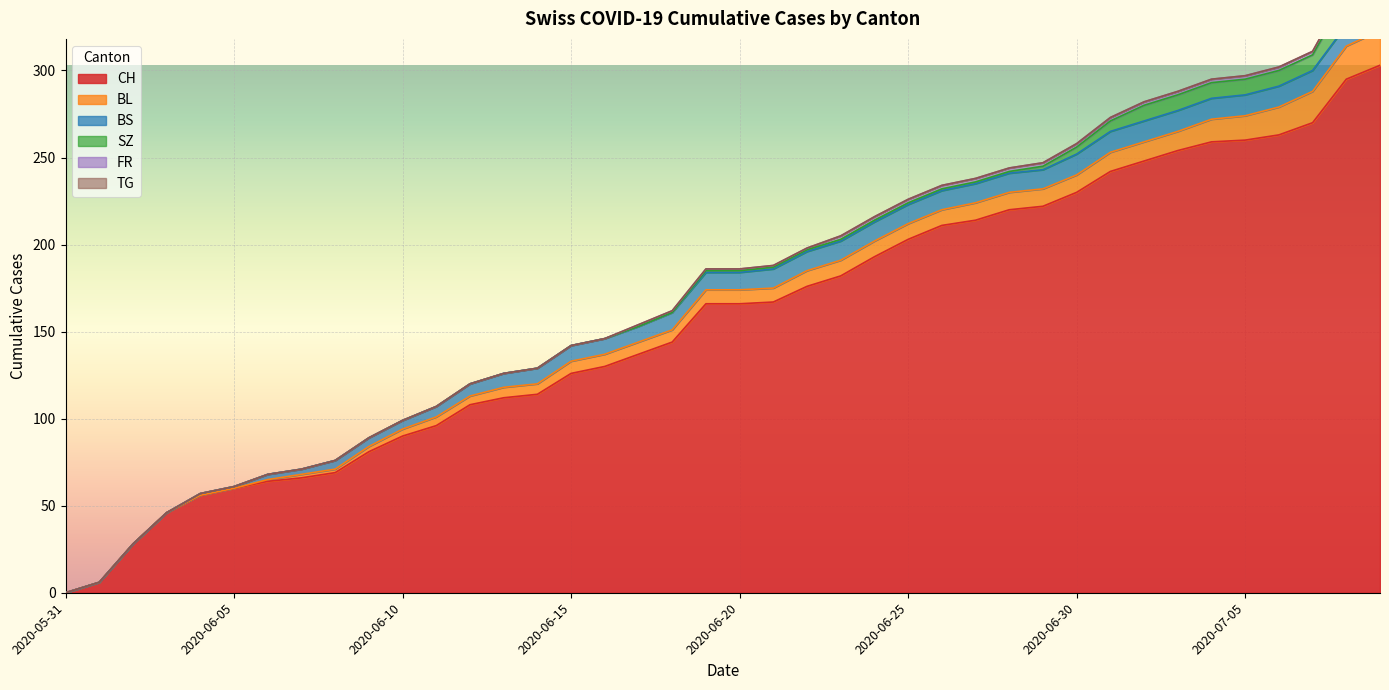

At which label is BL closest to 10?

2020-06-27